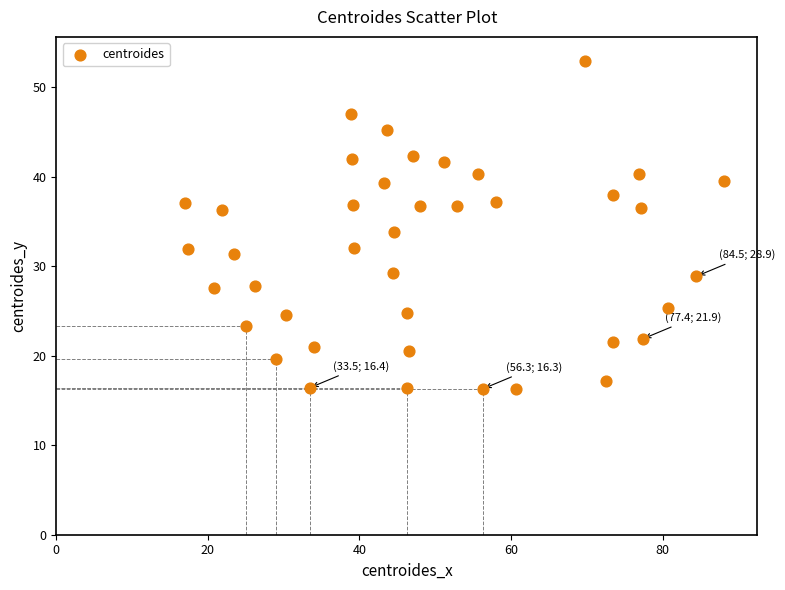

What is the range of X values (max minus min)?

71.1